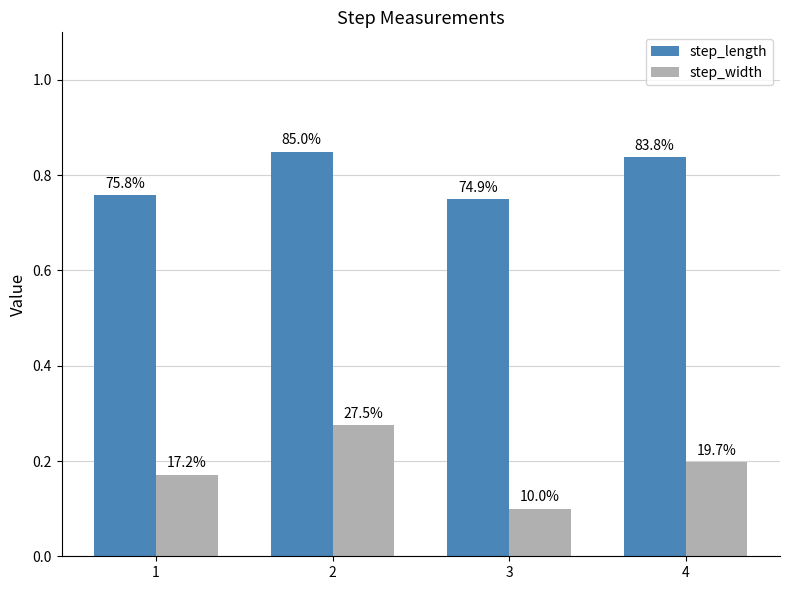

Reading left to right, what are all the values shown in this chart?

step_length: 0.8	0.8	0.7	0.8
step_width: 0.2	0.3	0.1	0.2